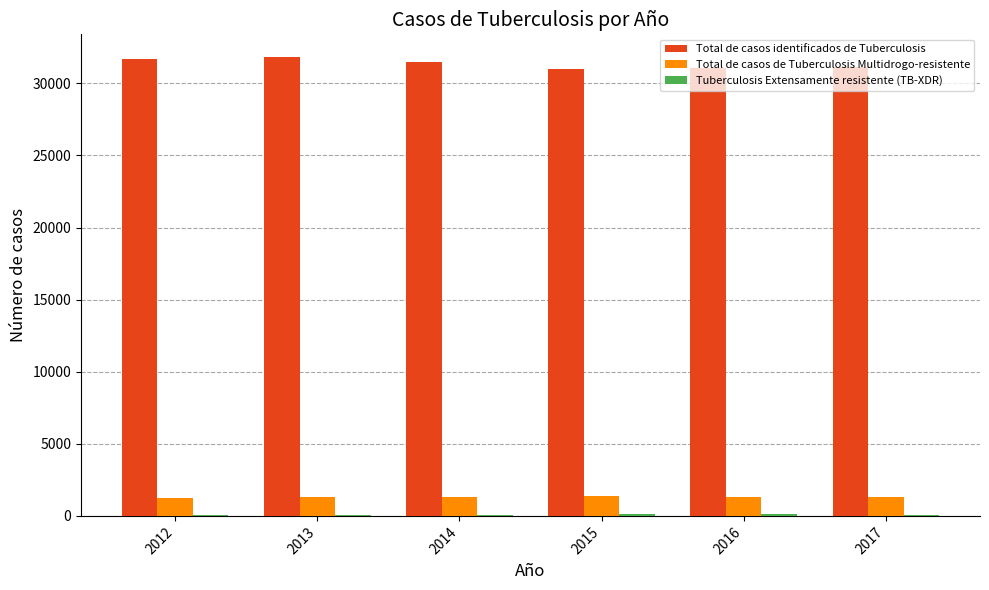

The Total de casos de Tuberculosis Multidrogo-resistente series shows 1335 at 2017. True or false?

True